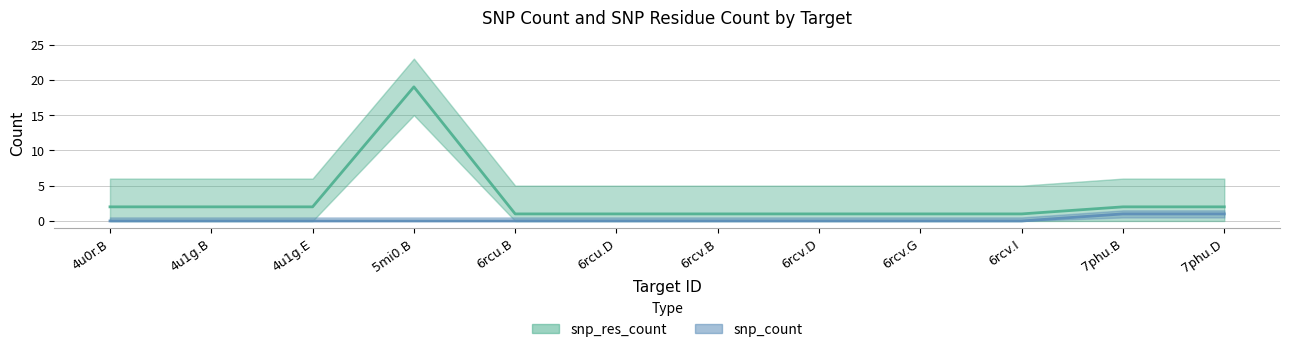

What is the difference between the second highest and second lowest values in the snp_count series?

1